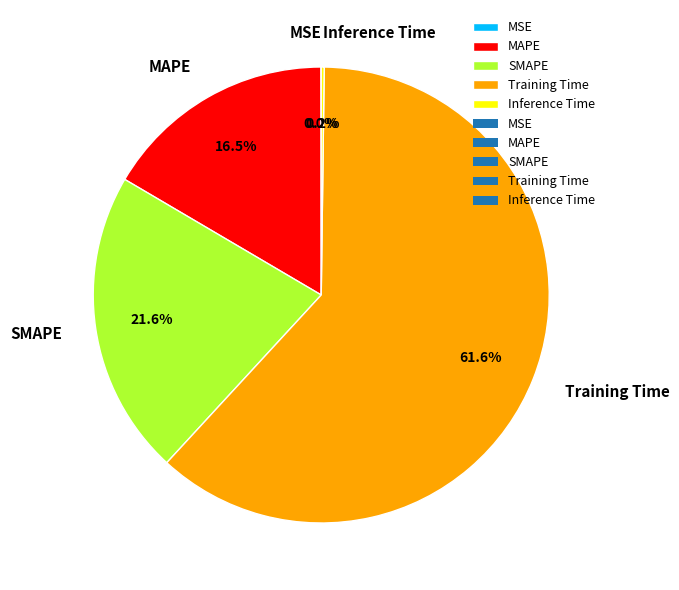

What is the largest slice in the pie chart?

Training Time